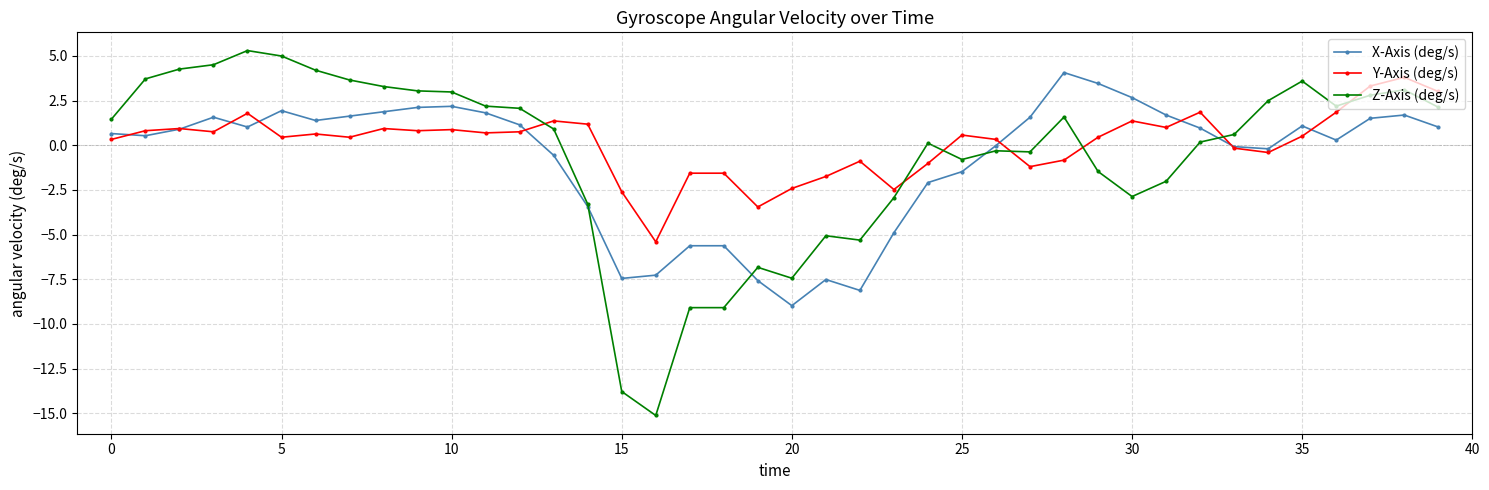

What is the minimum value shown in the chart?

-15.1